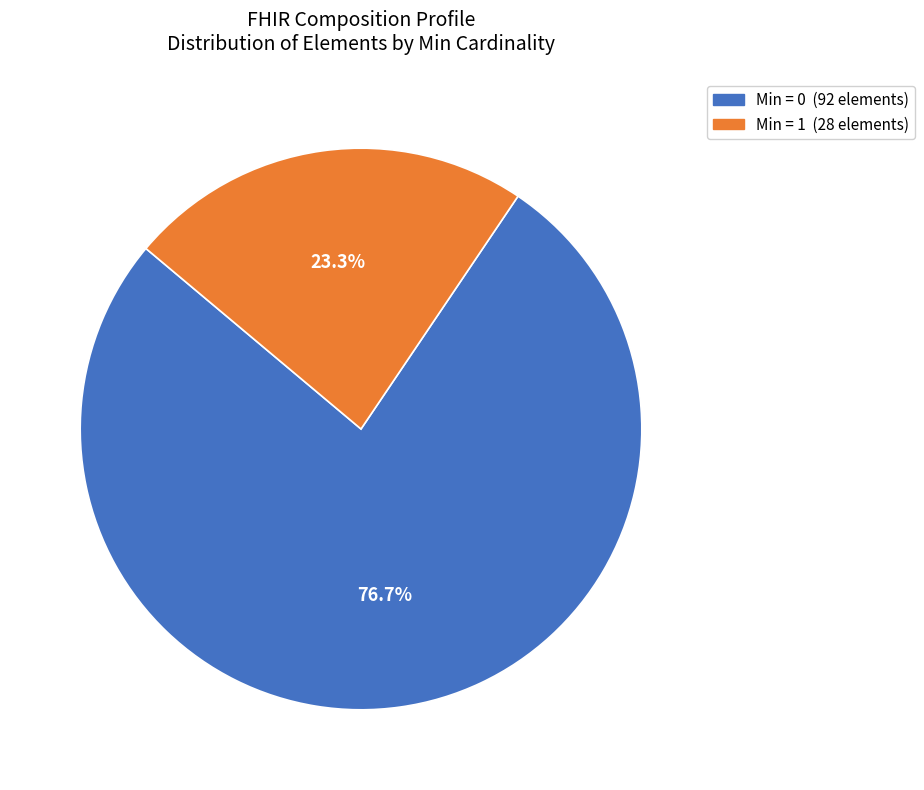

Count the number of slices in the pie.

2